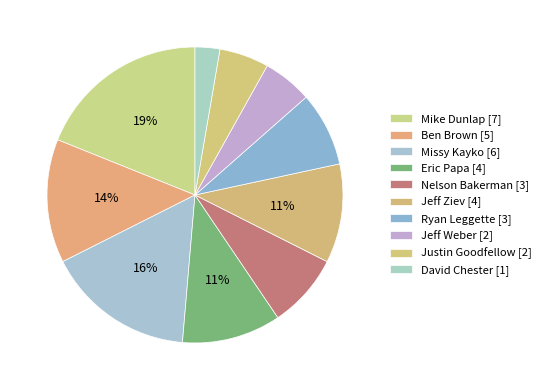

Which category has the smallest portion of the pie?

David Chester